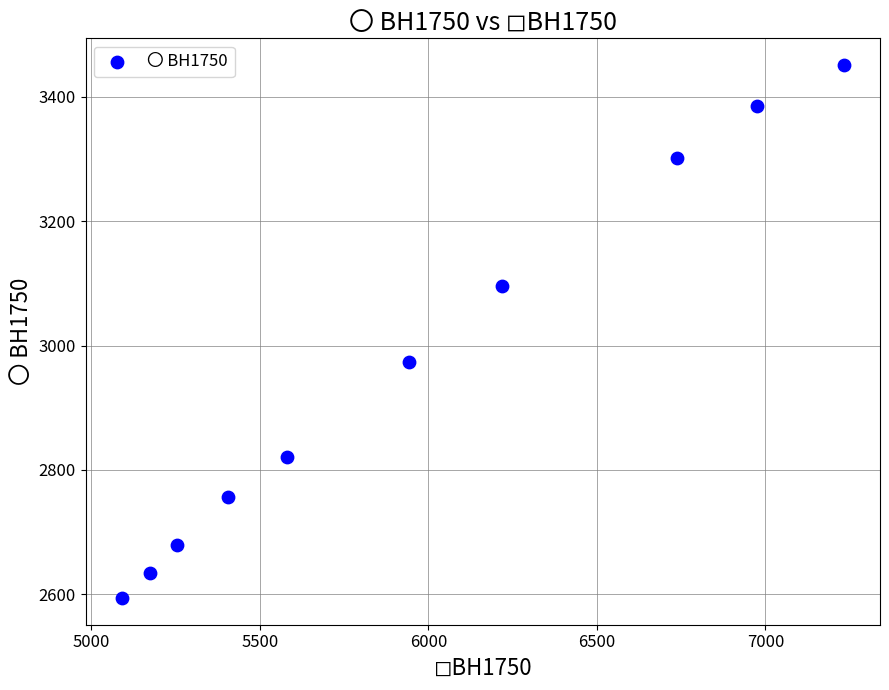

What is the range of X values (max minus min)?

2143